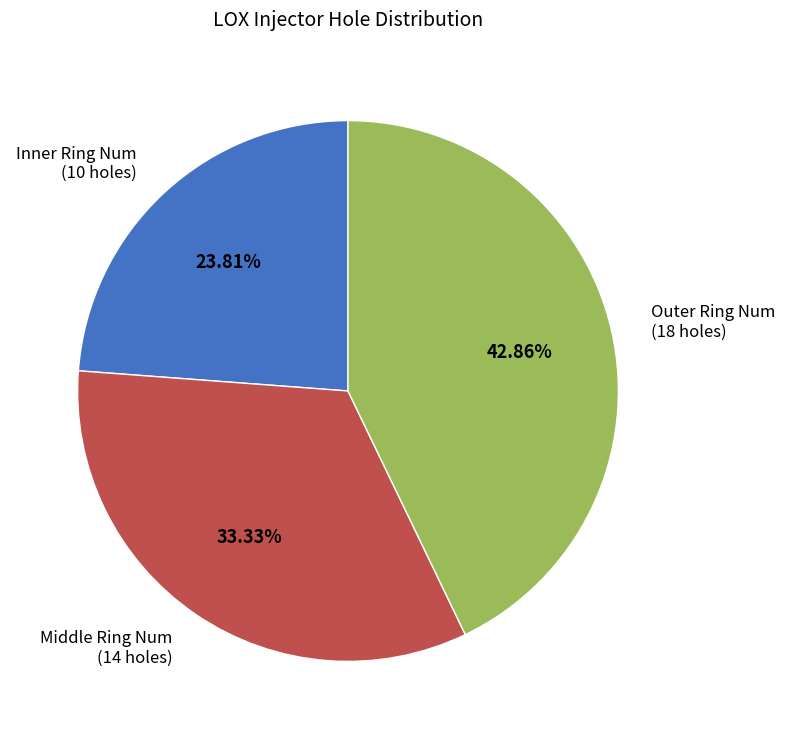

What percentage is NOT represented by Middle Ring Num?

66.7%